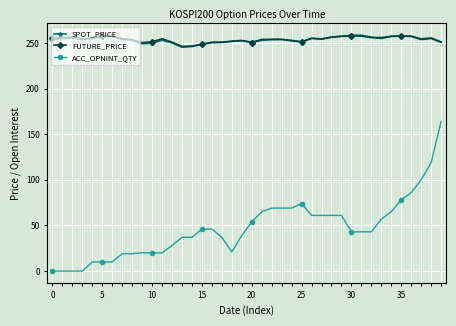

True or false: SPOT_PRICE and ACC_OPNINT_QTY cross at least once.

False